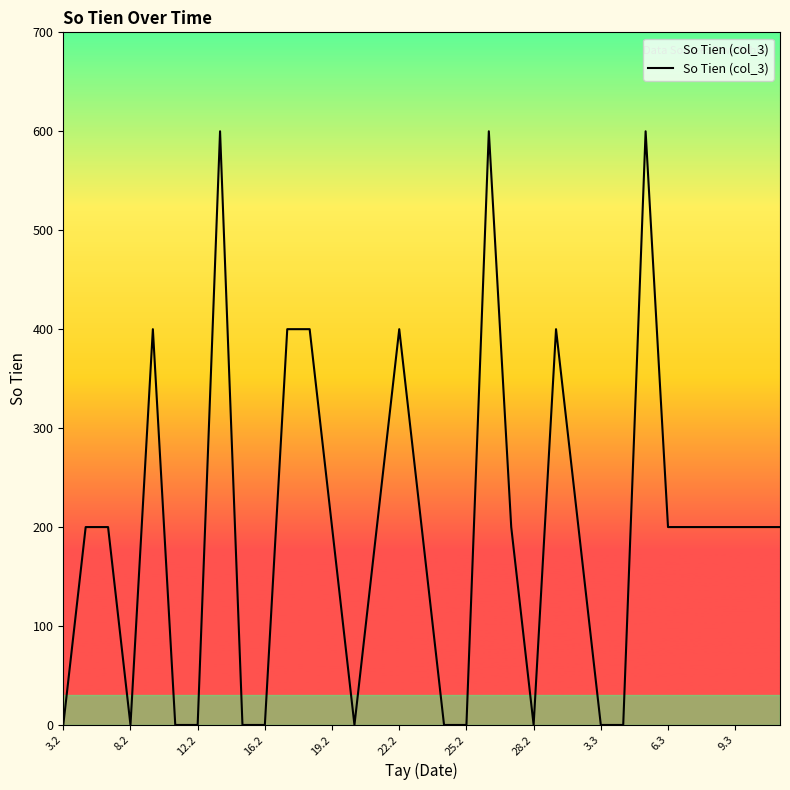

What is the greatest value displayed?

600